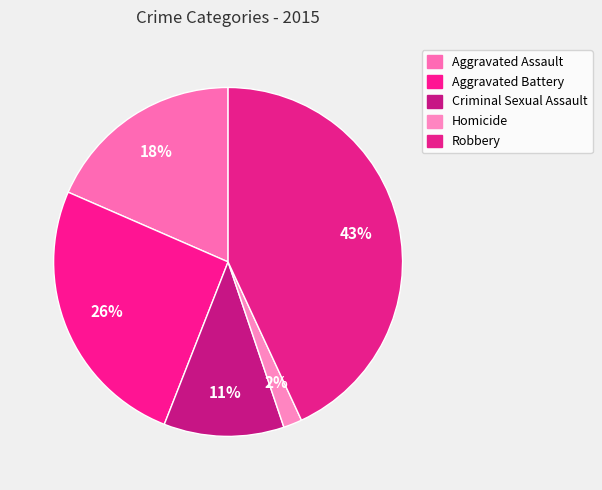

What percentage is the Aggravated Assault slice, to the nearest percent?

18%